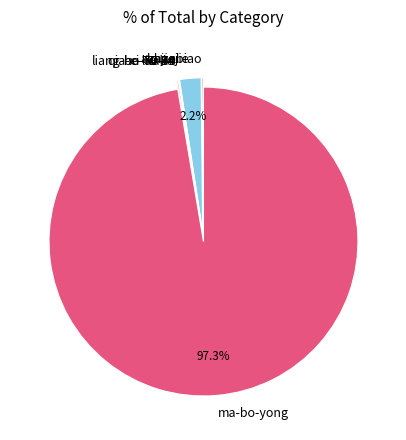

Which category has the biggest portion of the pie?

ma-bo-yong